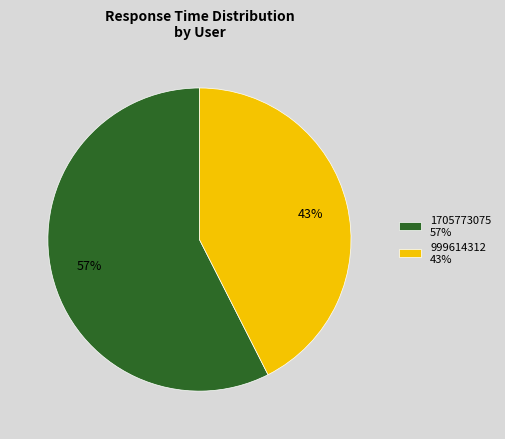

Rank the categories by value from lowest to highest.

999614312, 1705773075